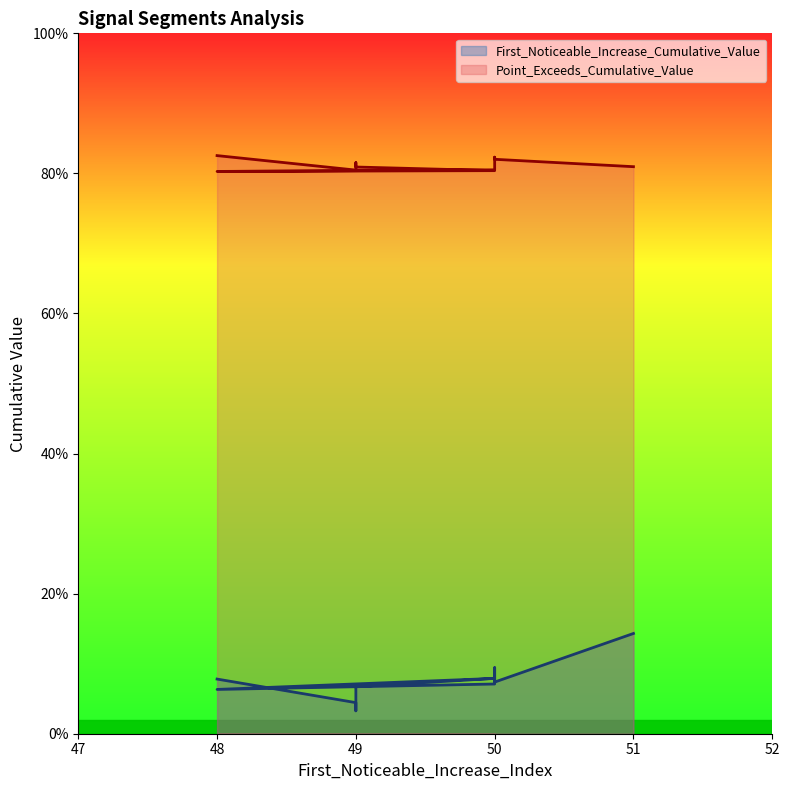

Which has a higher value, 50 or 50?

50